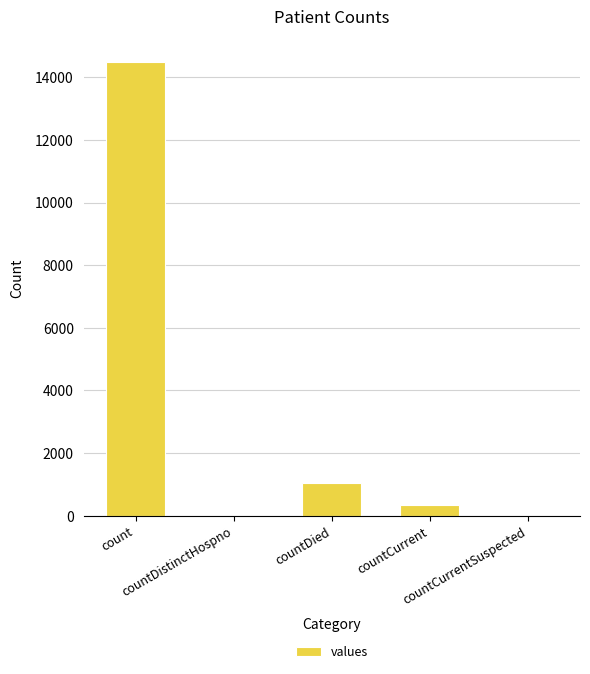

The value at countCurrentSuspected is 0. True or false?

True